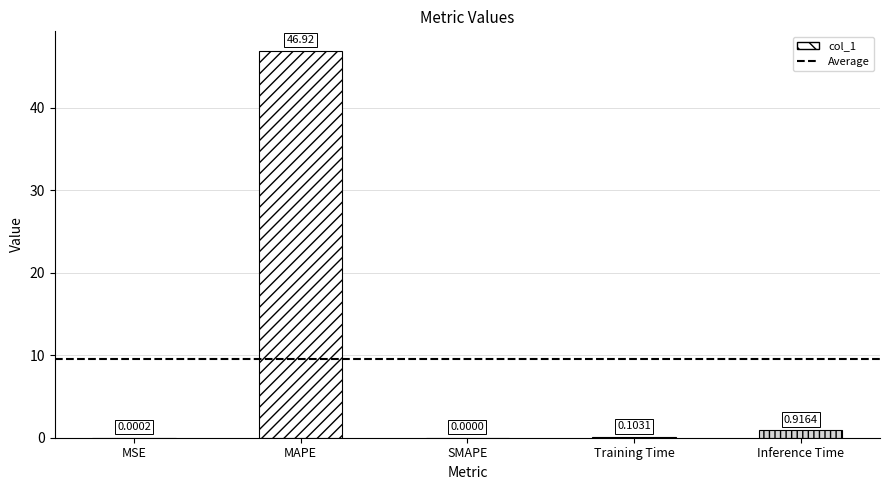

Which has a higher value, MAPE or SMAPE?

MAPE